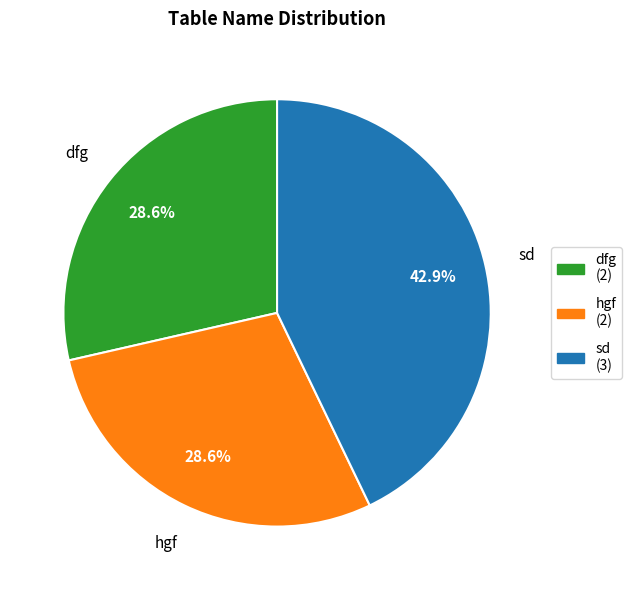

How many segments does this pie chart have?

3